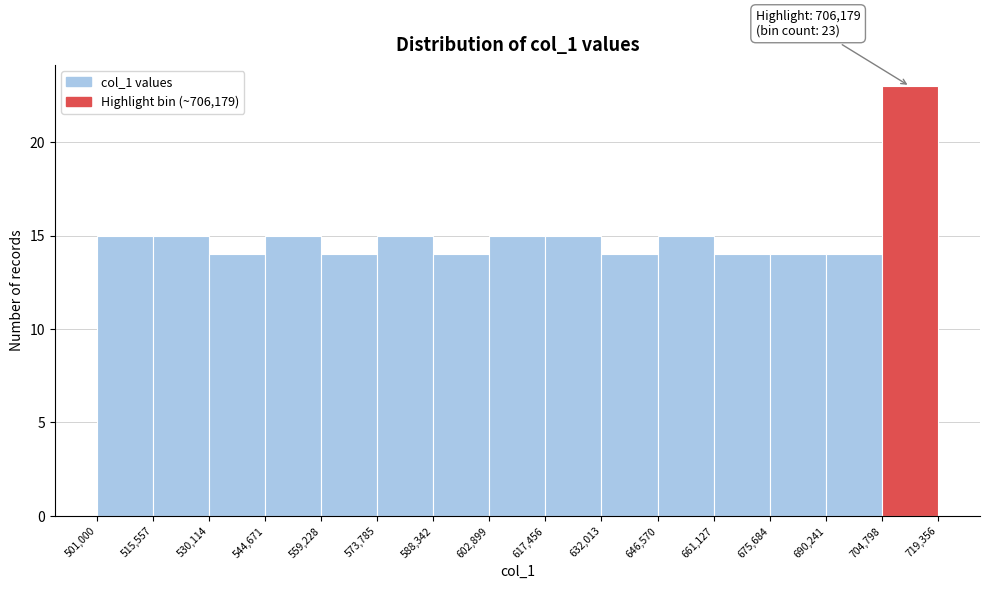

Over which range of the x-axis is the bar tallest?

704,798 to 719,356